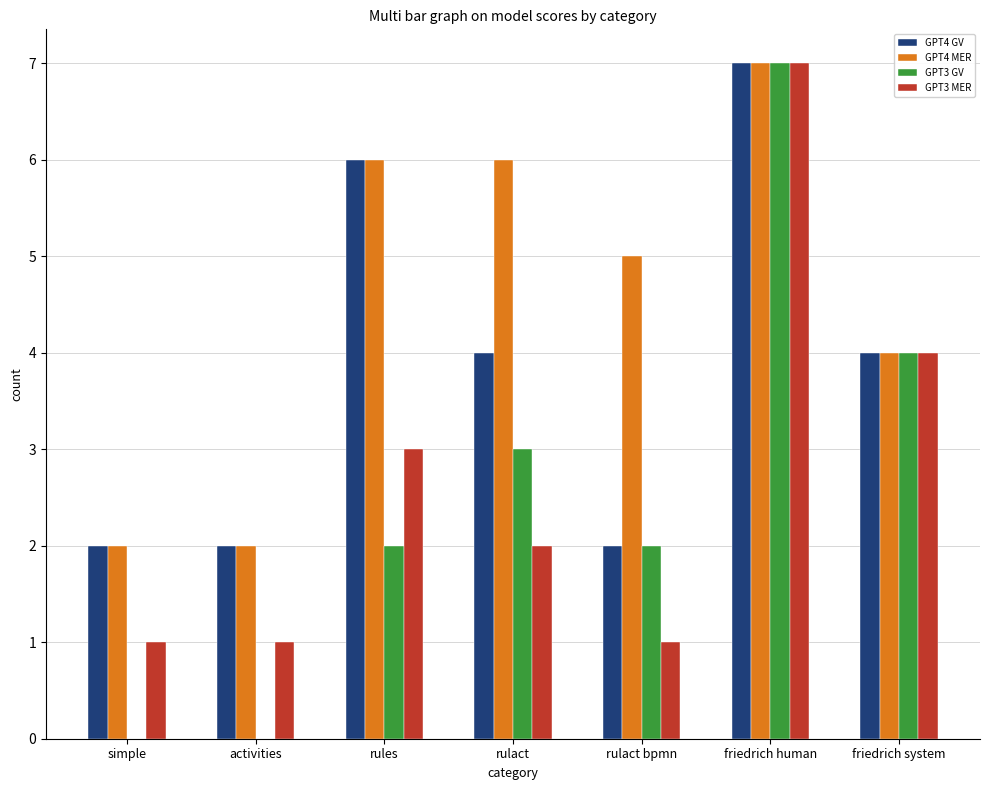

The GPT4 MER series shows 6 at rulact. True or false?

True